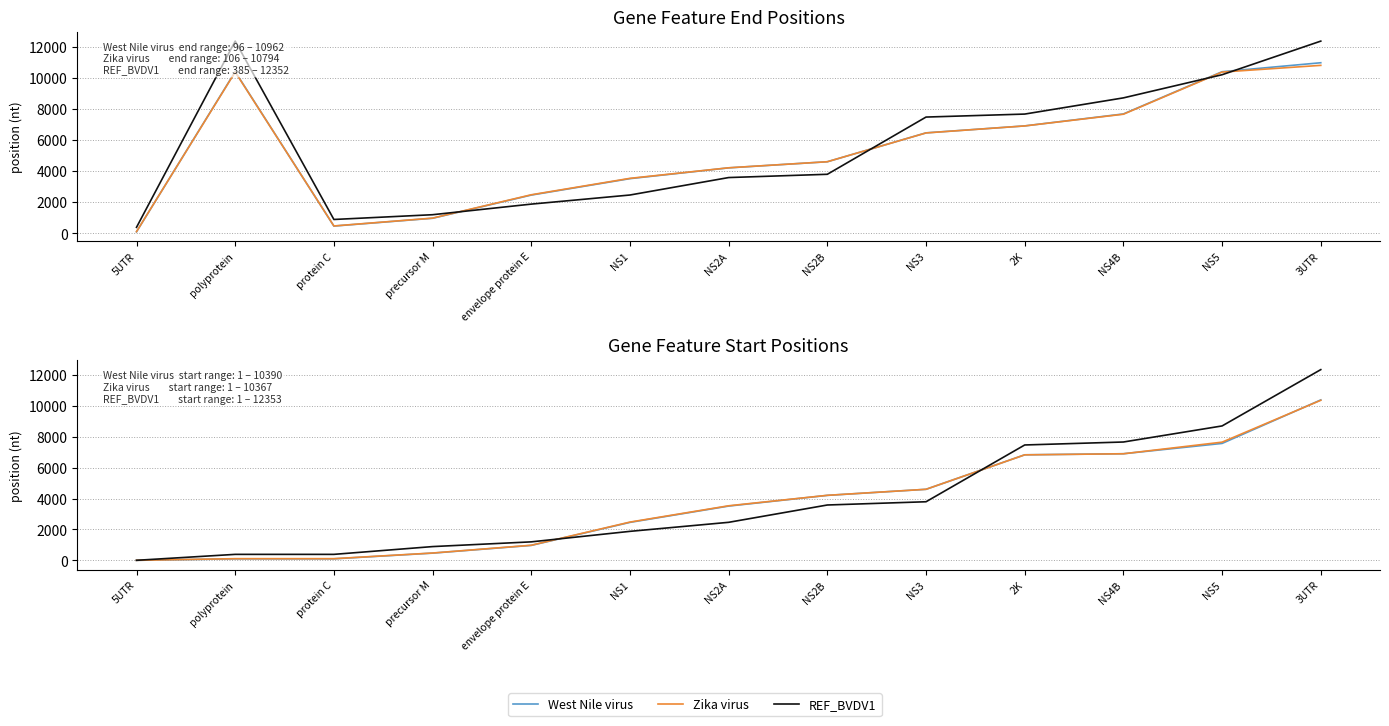

How many lines are shown in the chart?

3